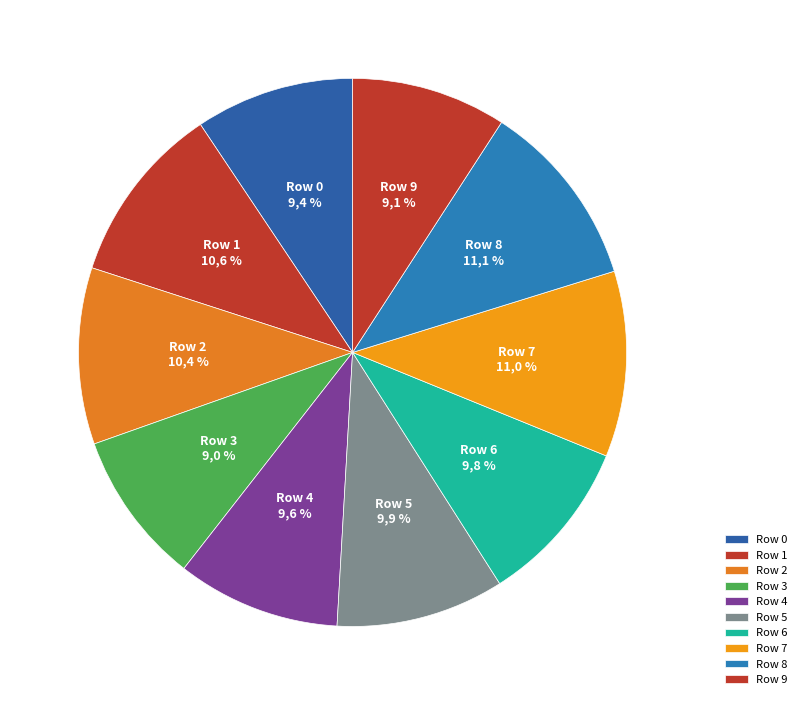

Is there a majority slice in this chart?

No